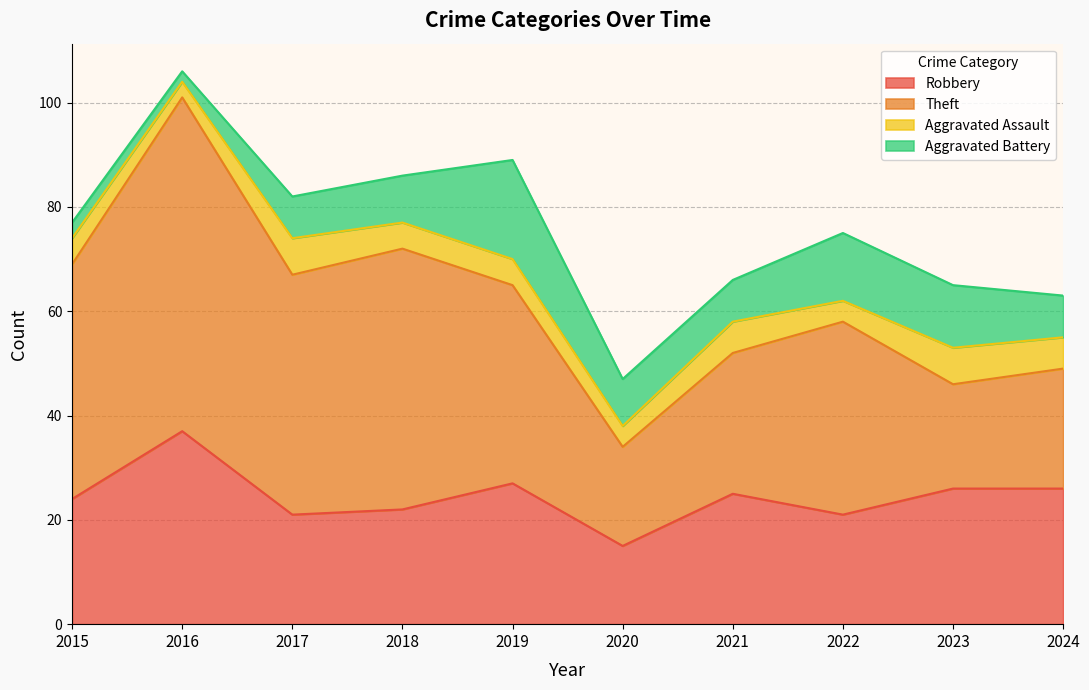

Reading left to right, list all the values displayed in this chart.

Robbery: 24	37	21	22	27	15	25	21	26	26
Theft: 45	64	46	50	38	19	27	37	20	23
Aggravated Assault: 5	3	7	5	5	4	6	4	7	6
Aggravated Battery: 3	2	8	9	19	9	8	13	12	8